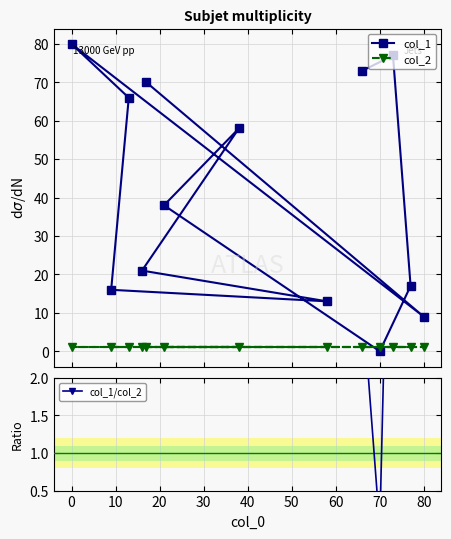

How many values in the col_1 series are below 38?

6